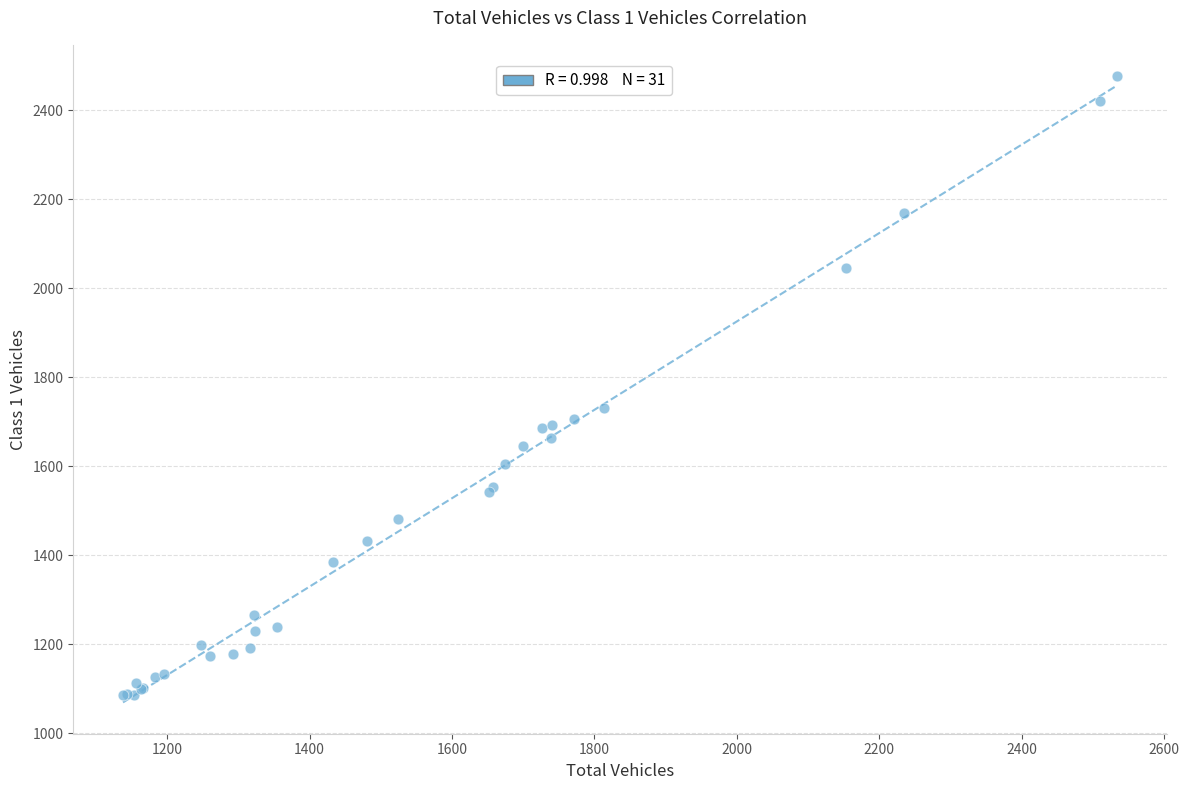

What Y value in the scatter plot is closest to 1781?

1731